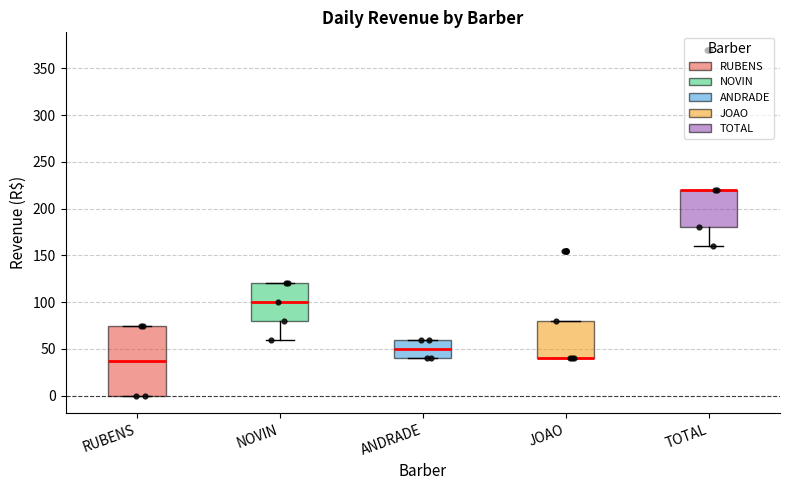

Where is the upper edge of the box for TOTAL on the y-axis? The values are not printed on the chart, so give them approximately, as read against the axis.

220